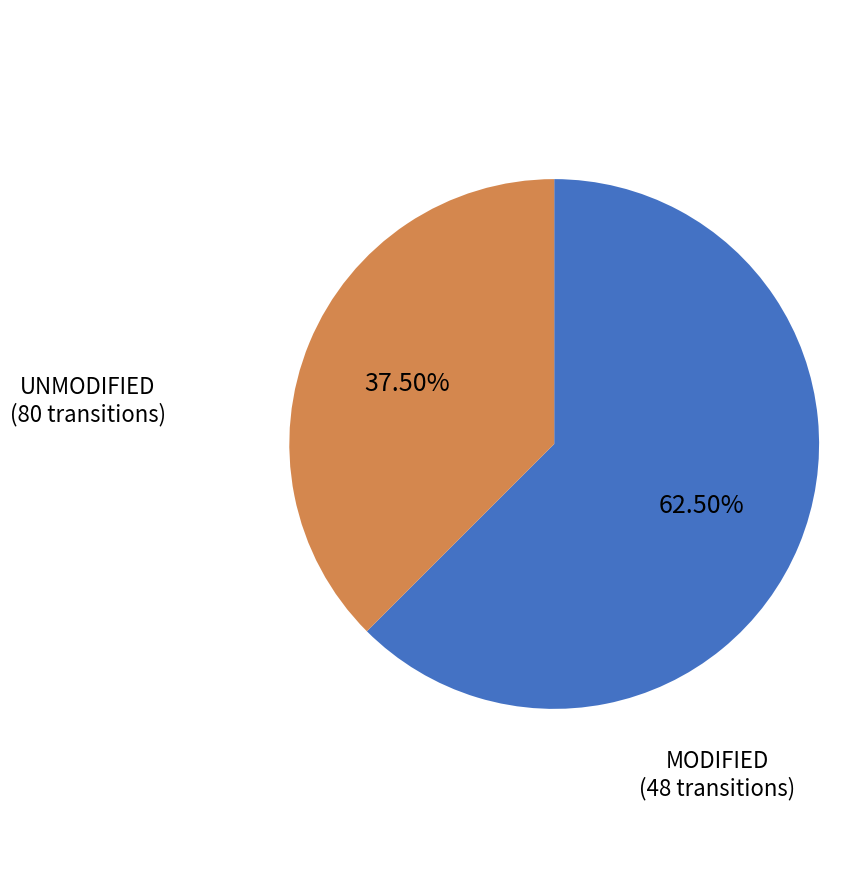

Is there a majority slice in this chart?

Yes